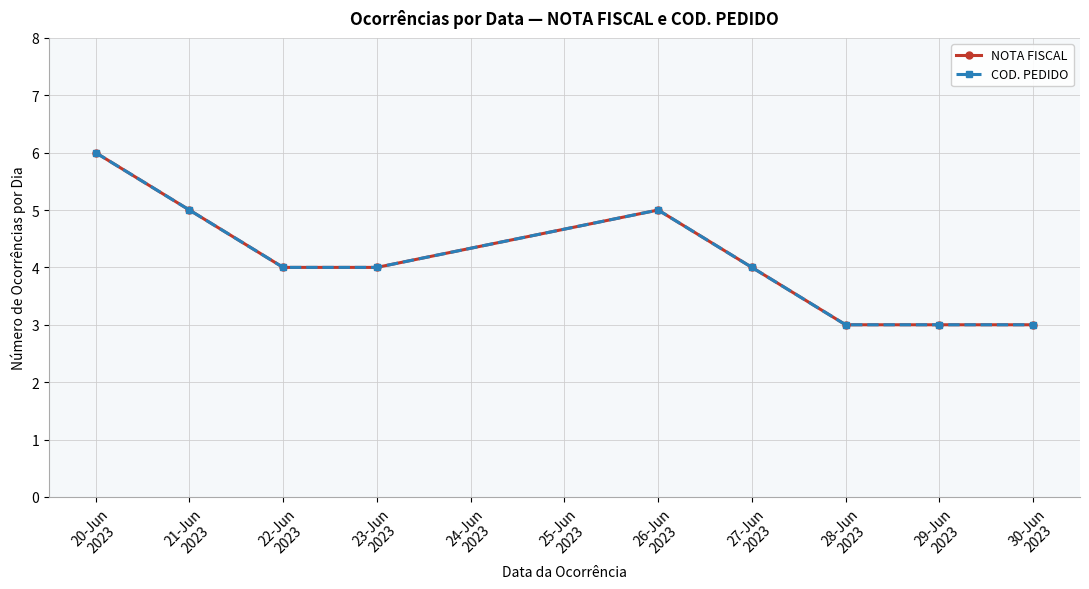

Count the COD. PEDIDO values in the range 3 to 5.

8